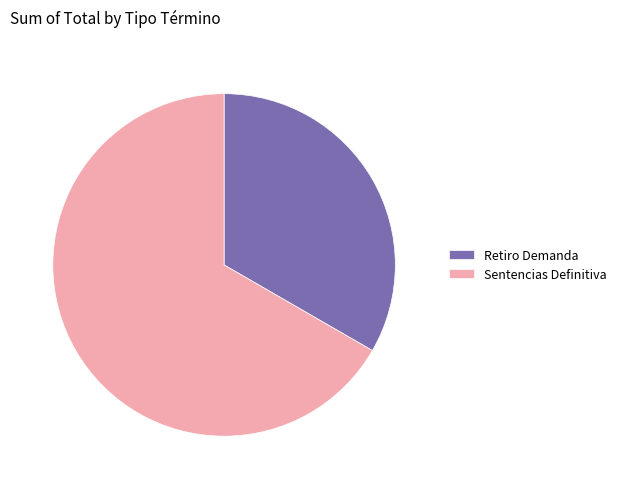

Combined, do Retiro Demanda and Sentencias Definitiva account for over 50%?

Yes